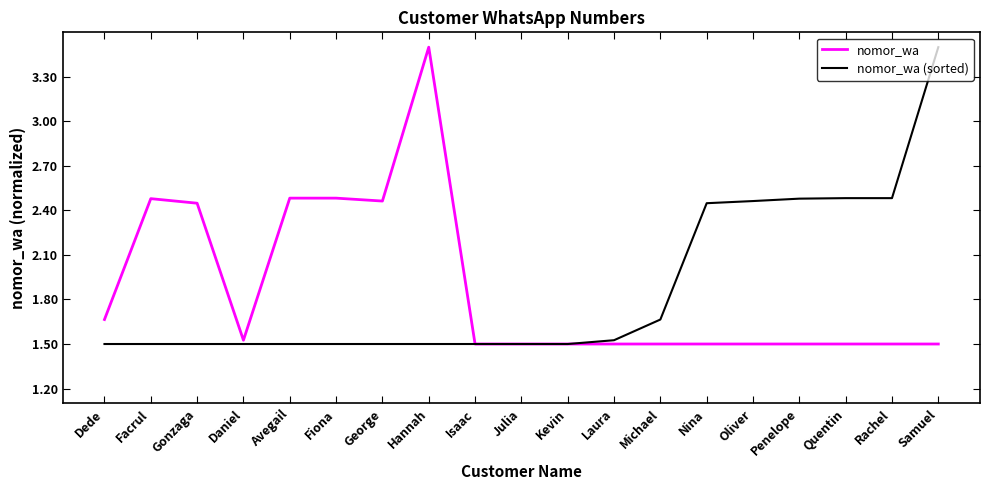

What is the difference between the maximum and second lowest values in the nomor_wa (sorted) series?

2.0